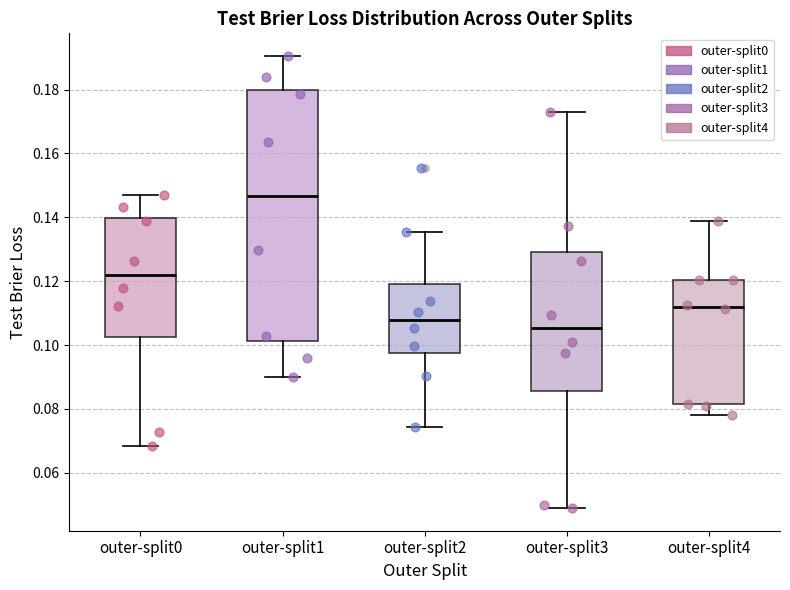

Reading left to right, read every box against the y-axis: the position of its median line, the range the box covers, and the ends of its whiskers. The values are not printed on the chart, so give them approximately, as read against the axis.

outer-split0: median 0.122, box 0.102 to 0.140, whiskers 0.068 to 0.148
outer-split1: median 0.146, box 0.102 to 0.180, whiskers 0.090 to 0.190
outer-split2: median 0.108, box 0.098 to 0.120, whiskers 0.074 to 0.136
outer-split3: median 0.106, box 0.086 to 0.130, whiskers 0.048 to 0.174
outer-split4: median 0.112, box 0.082 to 0.120, whiskers 0.078 to 0.138